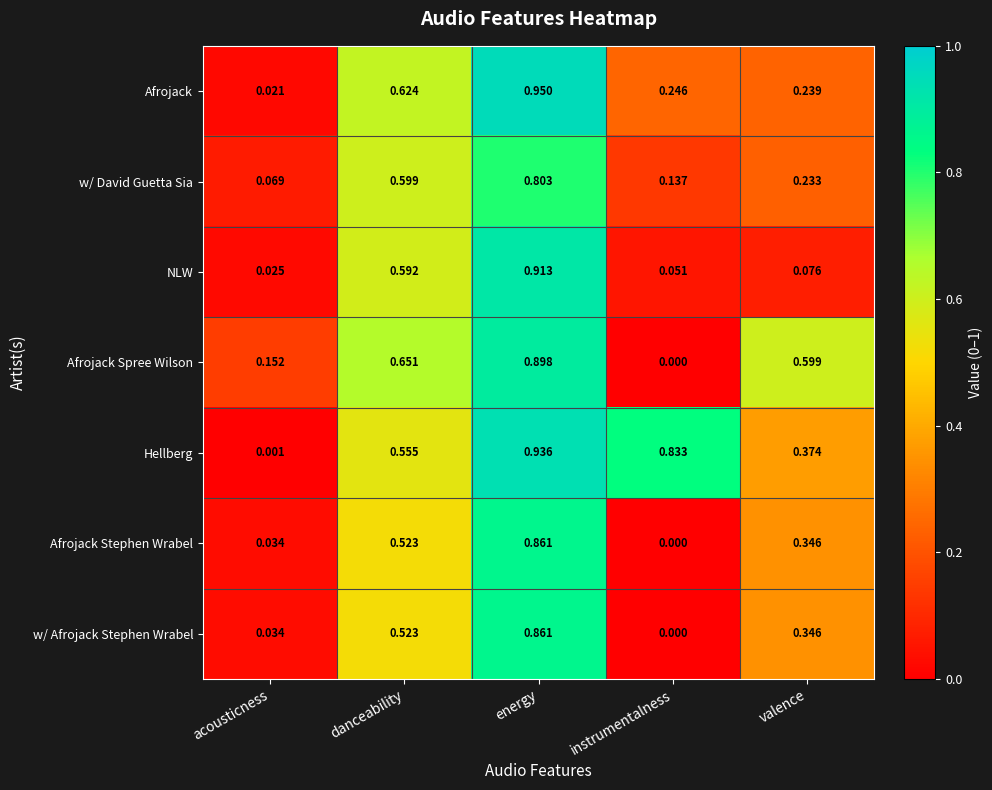

Which series has the widest spread of values?

Hellberg